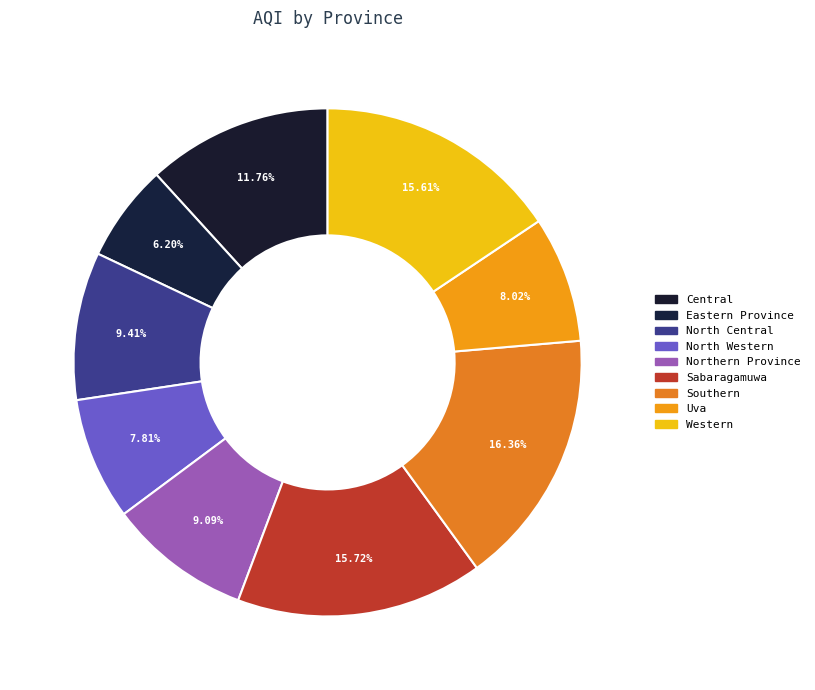

What percentage is the Eastern Province slice, to the nearest percent?

6%